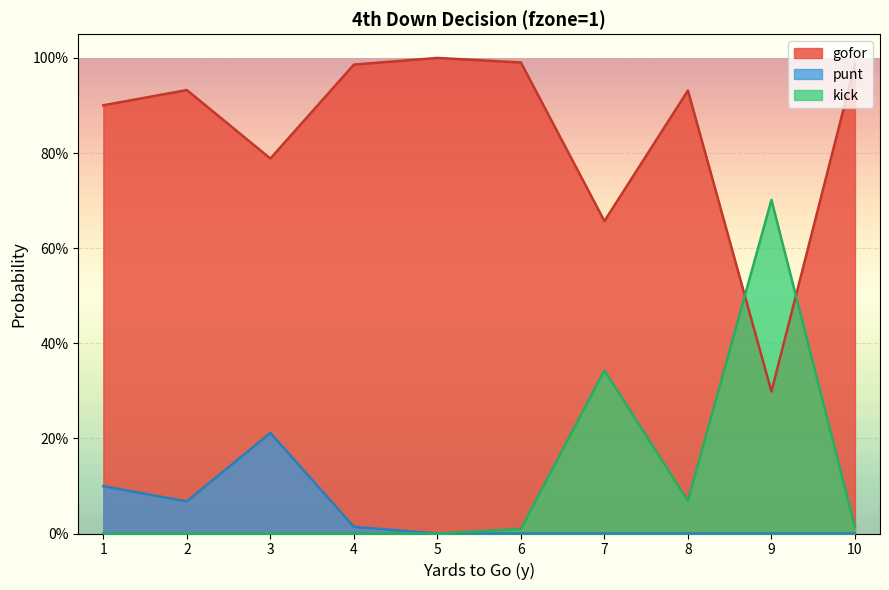

Does the chart display data point markers on the line(s)?

No